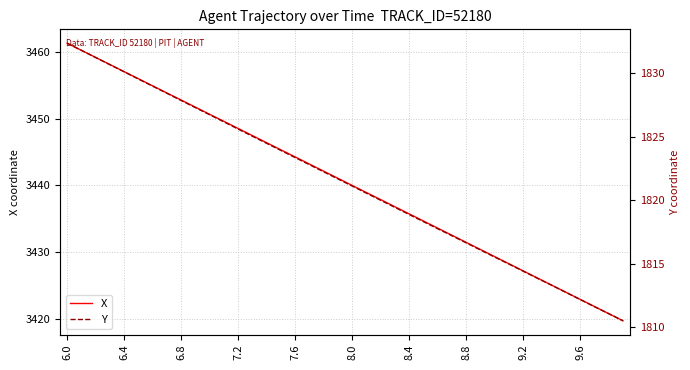

True or false: Y and X cross at least once.

False